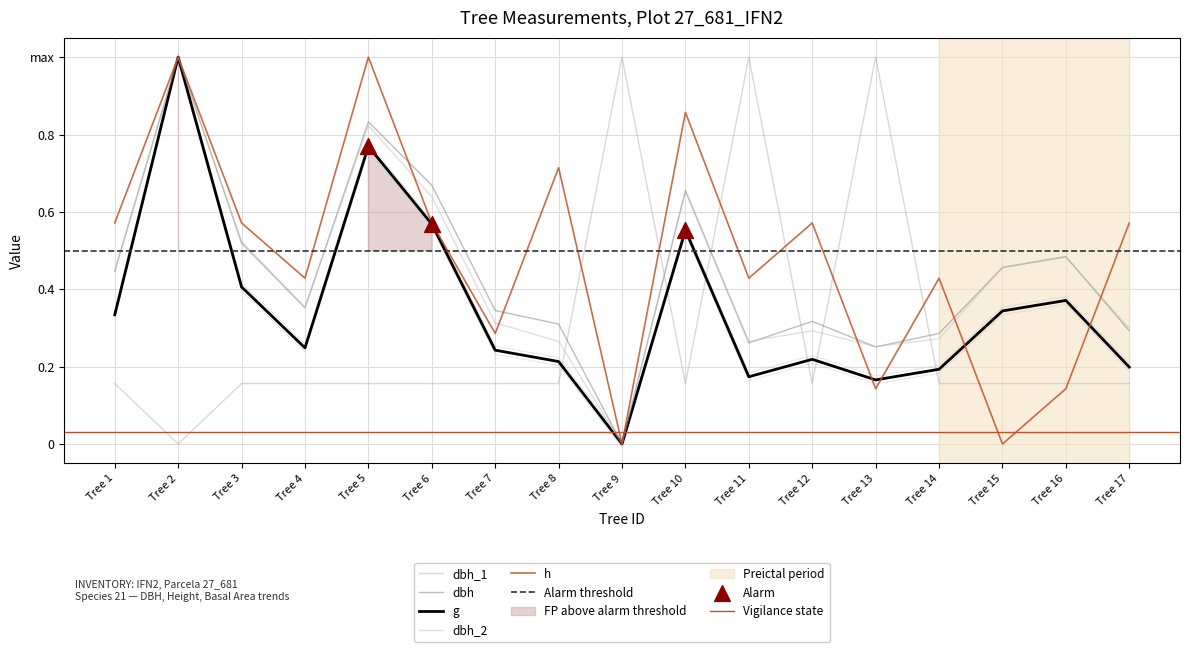

What are all the series names shown in the legend?

dbh_1, dbh, g, dbh_2, h